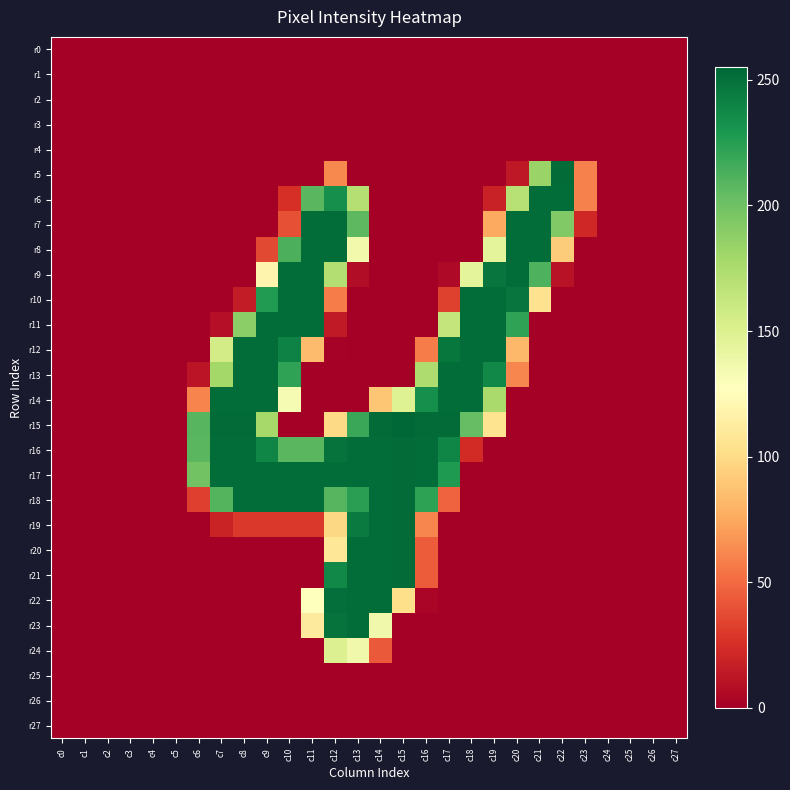

What is the spread (max minus min) of values at c8?

253